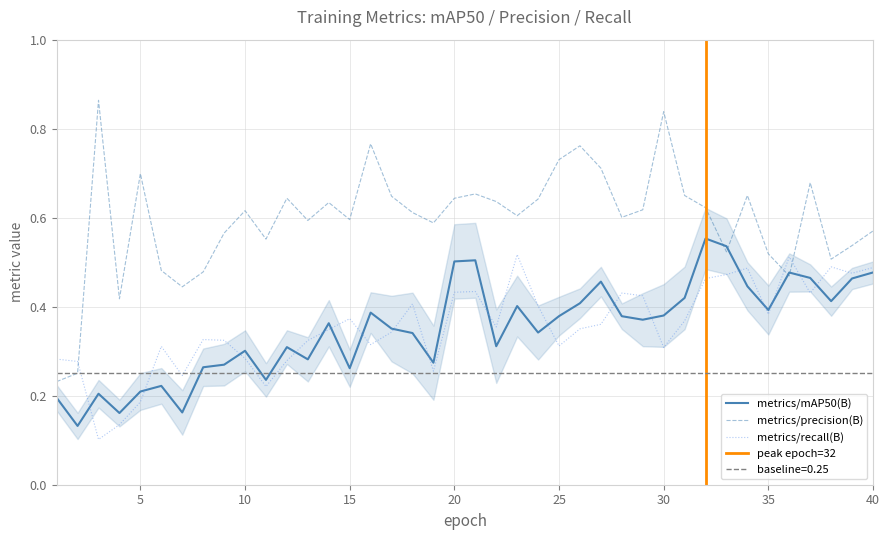

At how many categories does at least one series exceed 0?

40